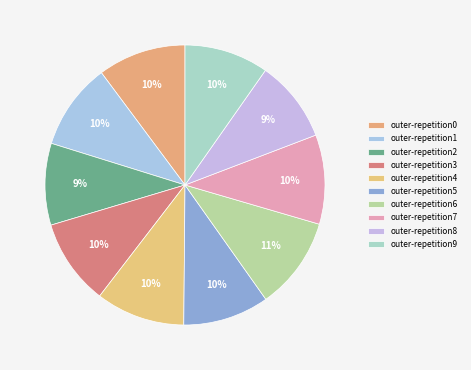

To the nearest percent, what is the combined percentage of outer-repetition3 and outer-repetition5?

20%